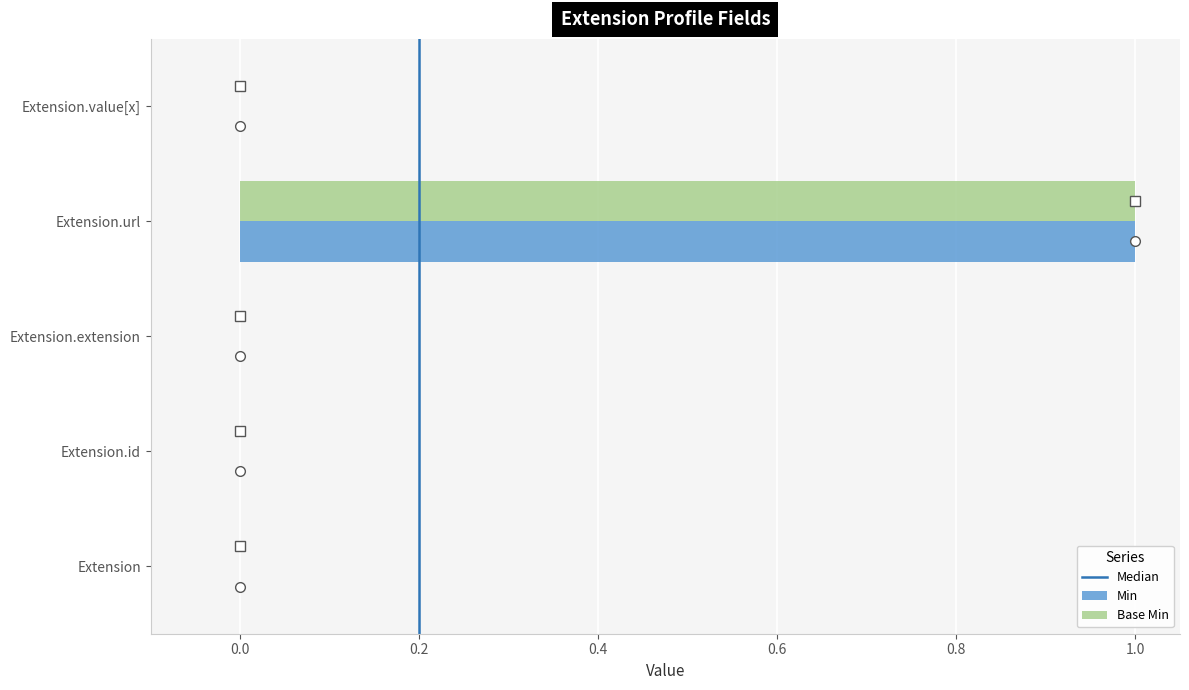

At which category is the sum across all series the highest?

Extension.url